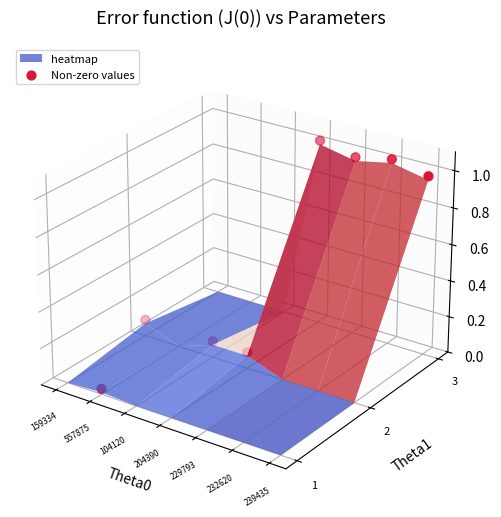

The chart shows a value of 0.1 at 232620. True or false?

False